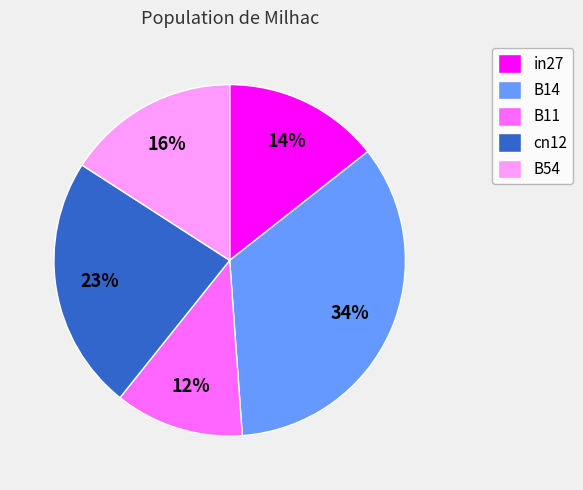

How many slices are in this pie chart?

5